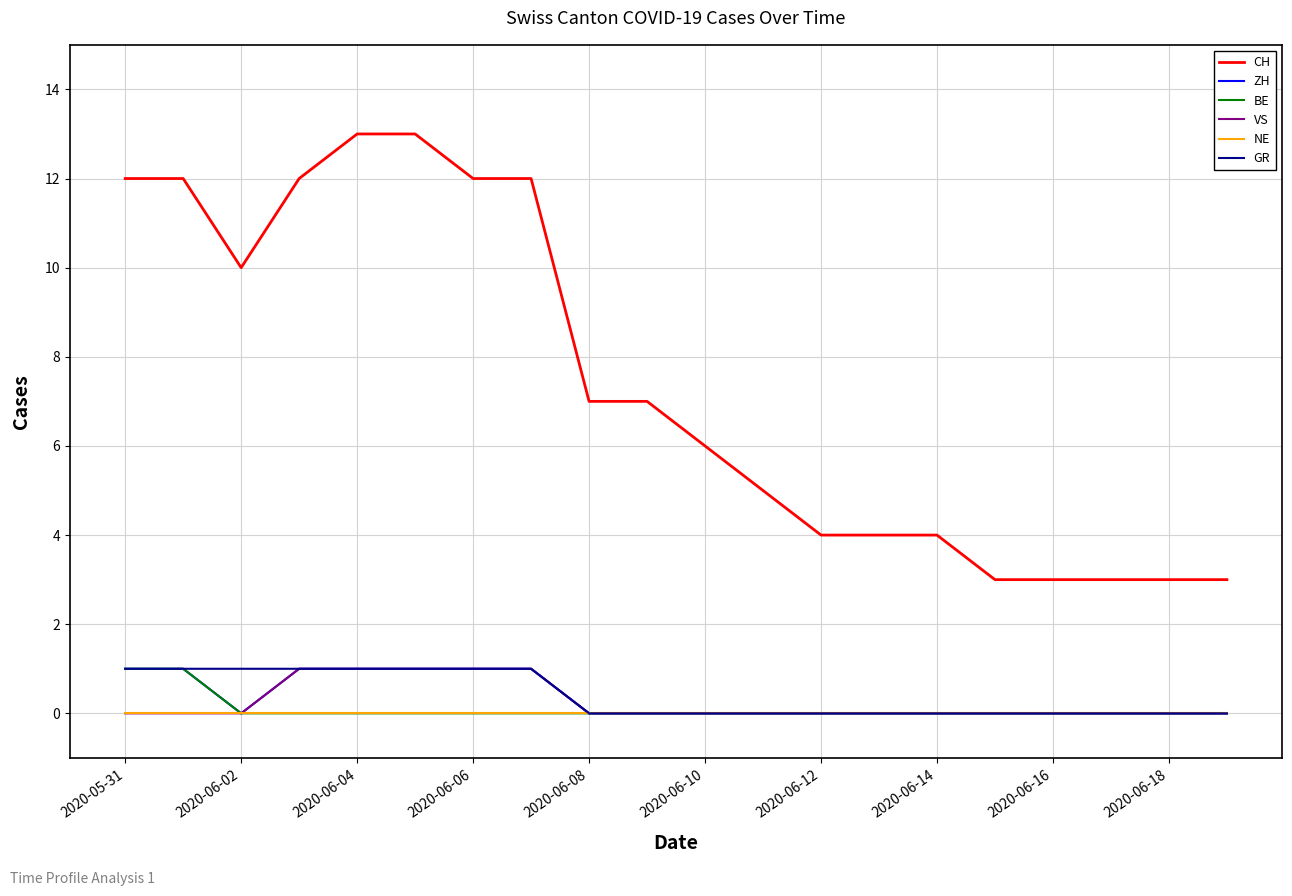

Count the number of categories in the chart.

20